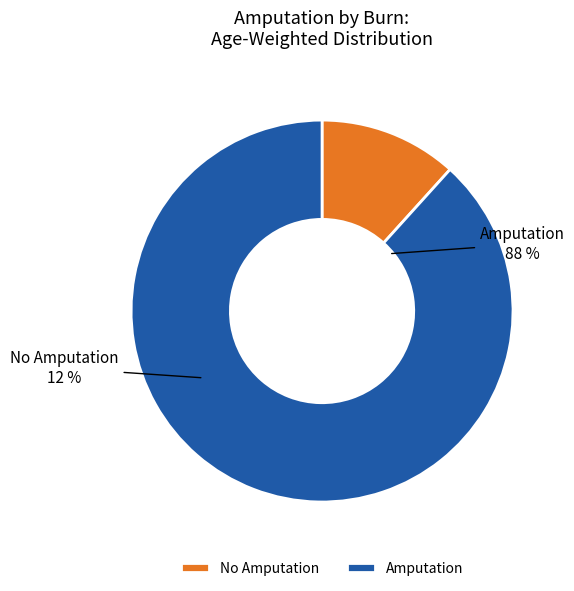

Does any single category account for the majority?

Yes